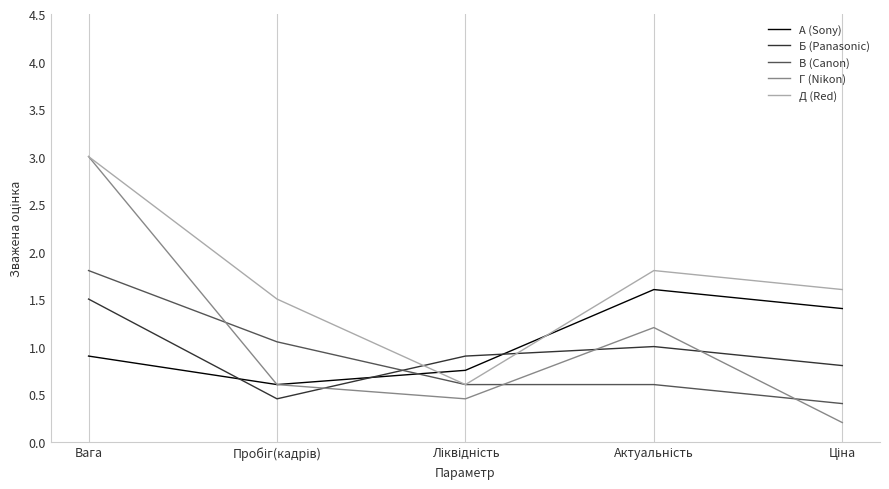

How many intersections are there between Б (Panasonic) and В (Canon)?

1